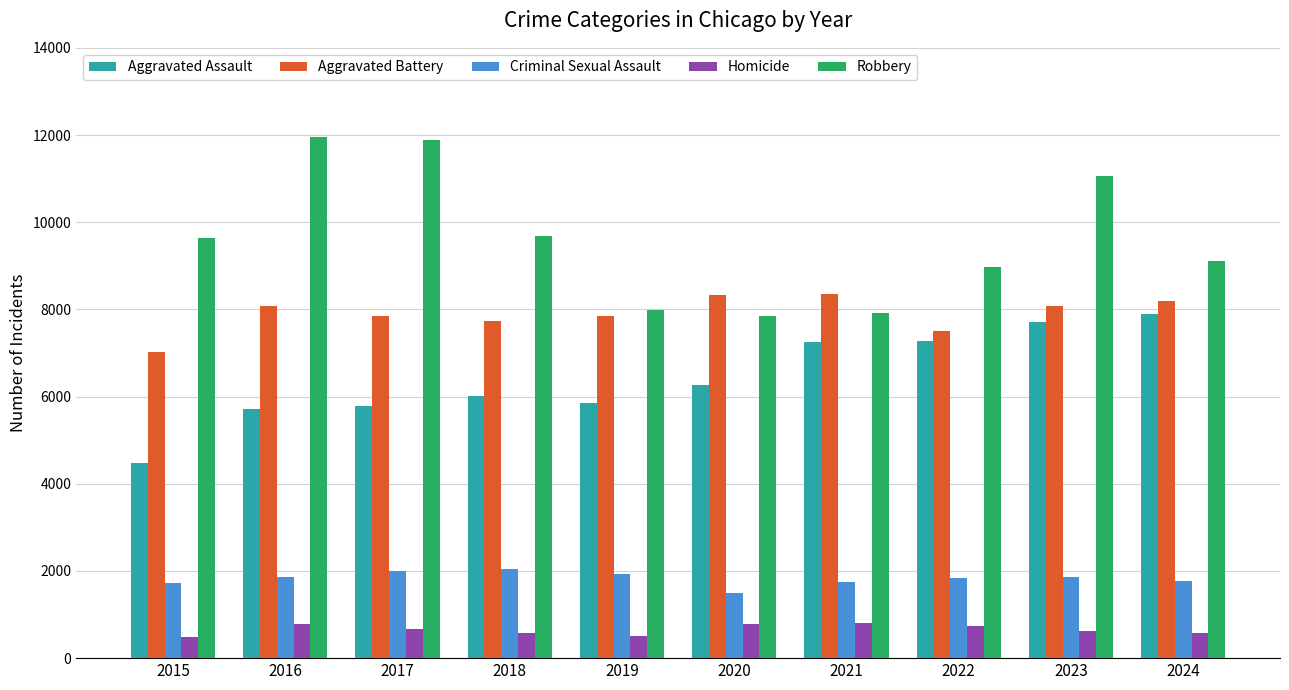

What is the difference between the Homicide values at 2016 and 2018?

198